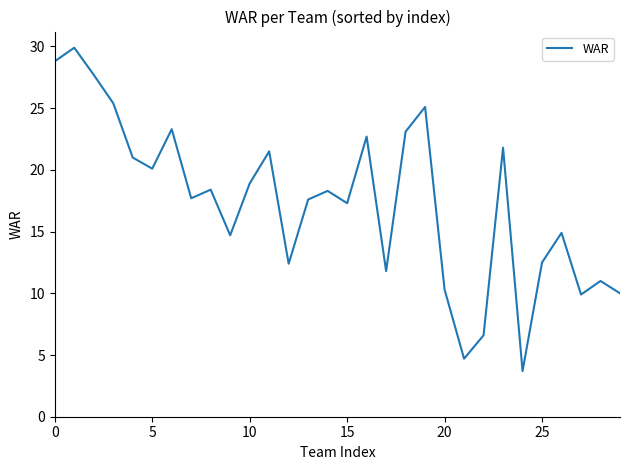

What is the difference between the maximum and minimum values?

26.2